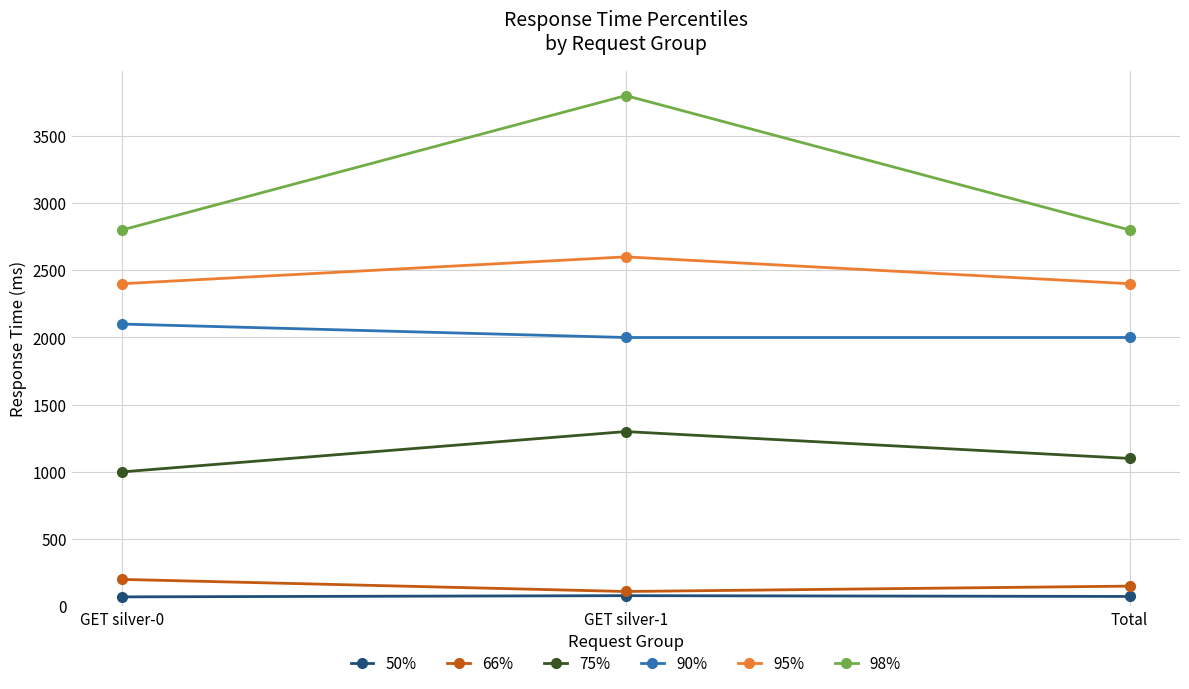

What is the greatest value displayed?

3800